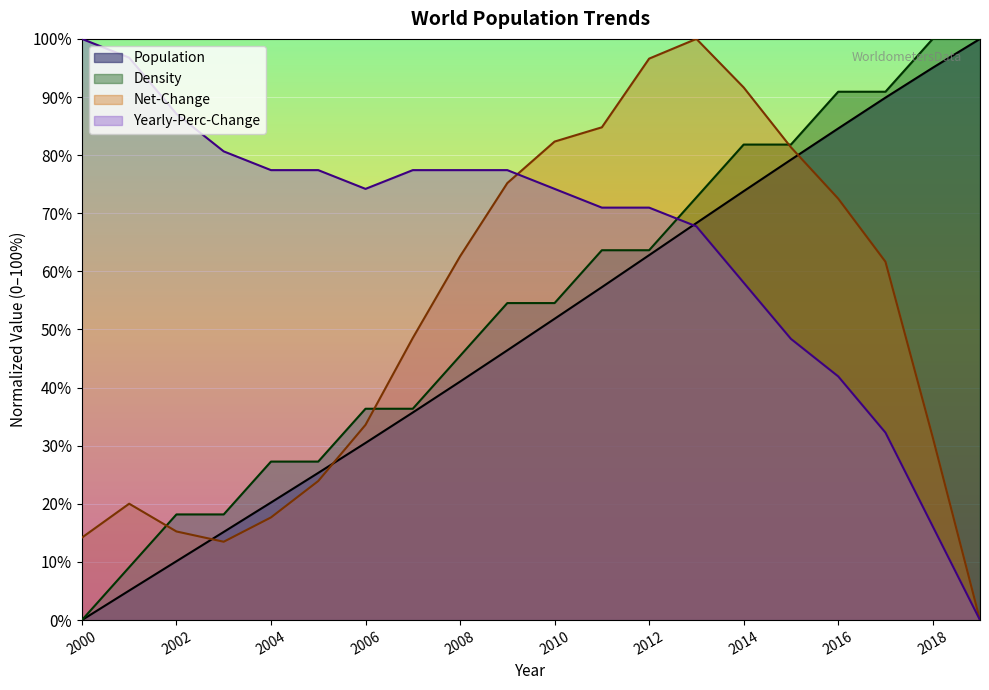

How many data points does each series have?

20